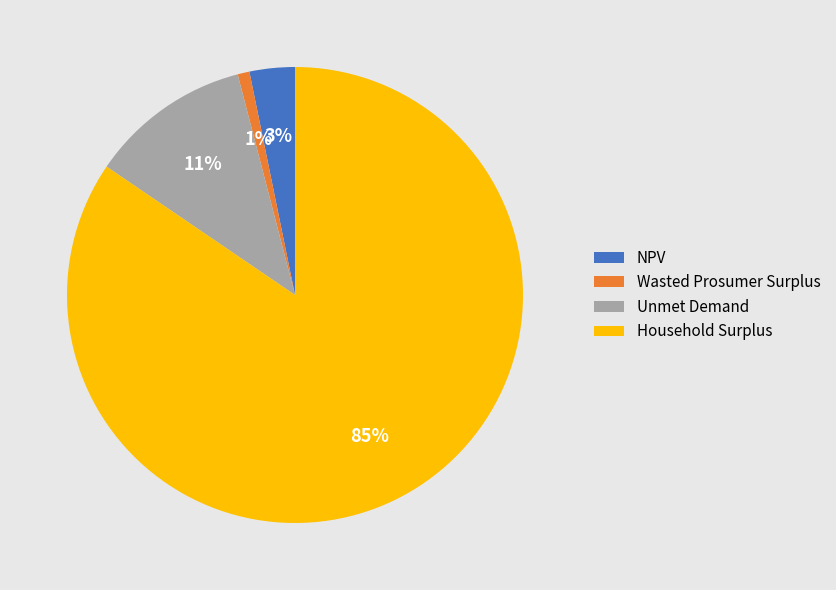

To the nearest percent, what portion does Unmet Demand represent?

11%